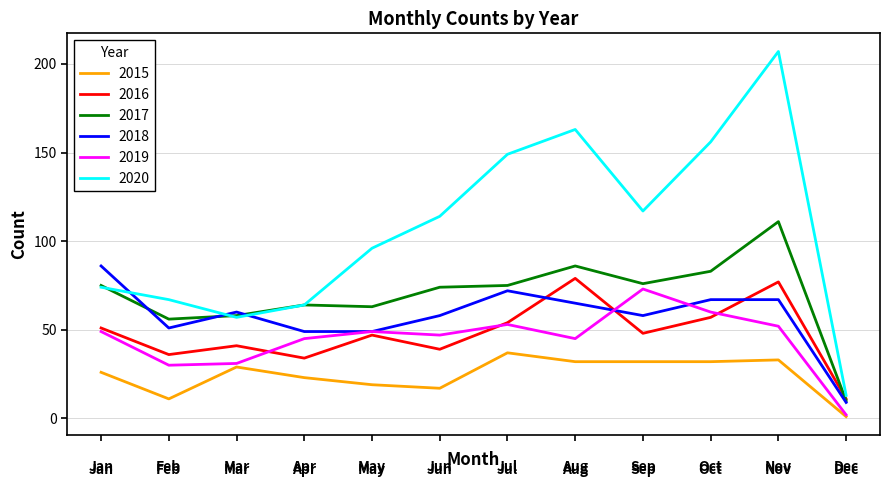

Which series has the largest total across all categories?

2020